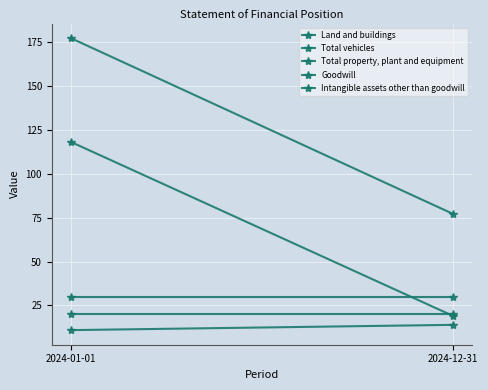

Reading left to right, extract all data points from this chart.

Land and buildings: 2024-01-01=11	2024-12-31=14
Total vehicles: 2024-01-01=118	2024-12-31=19
Total property, plant and equipment: 2024-01-01=177	2024-12-31=77
Goodwill: 2024-01-01=20	2024-12-31=20
Intangible assets other than goodwill: 2024-01-01=30	2024-12-31=30